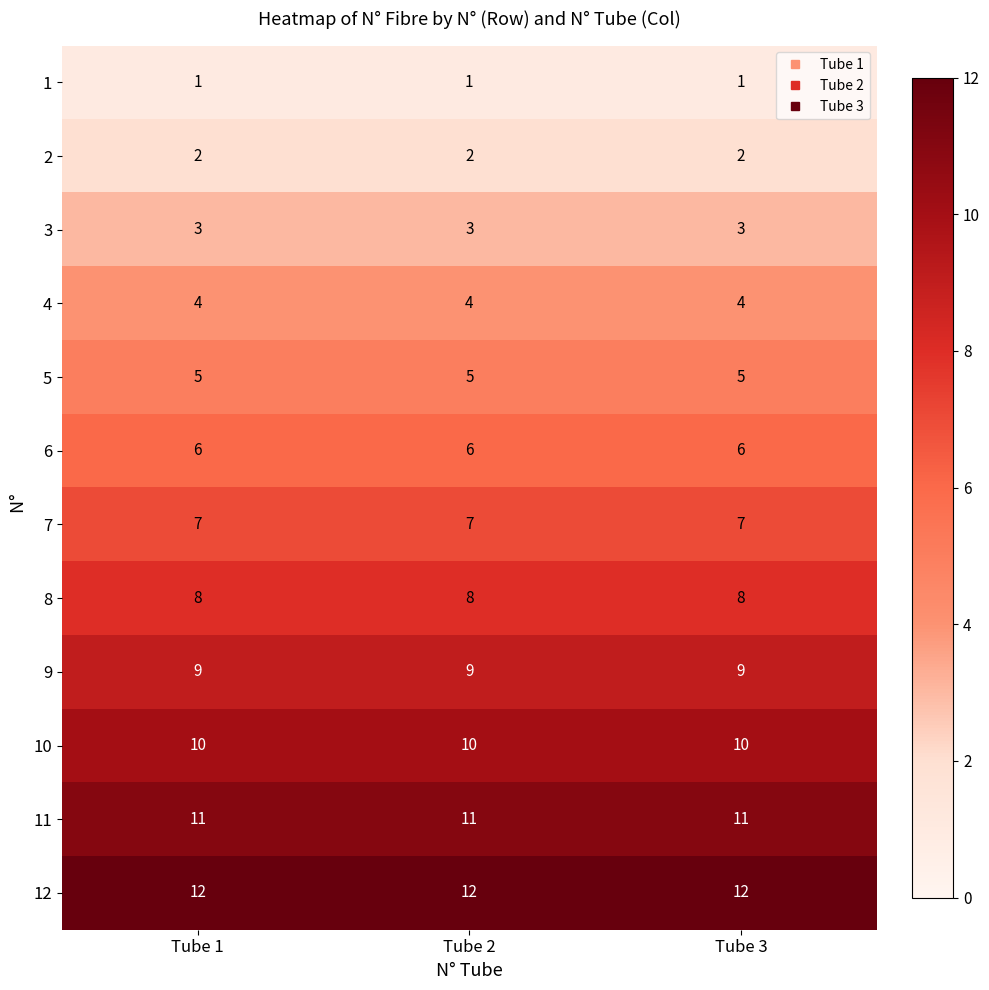

What is the difference between the highest and lowest values at Tube 2?

11